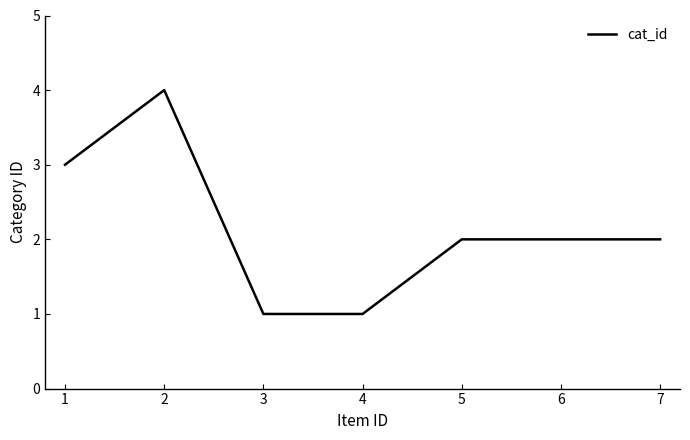

True or false: there are more than 0 points higher than both neighbors.

True